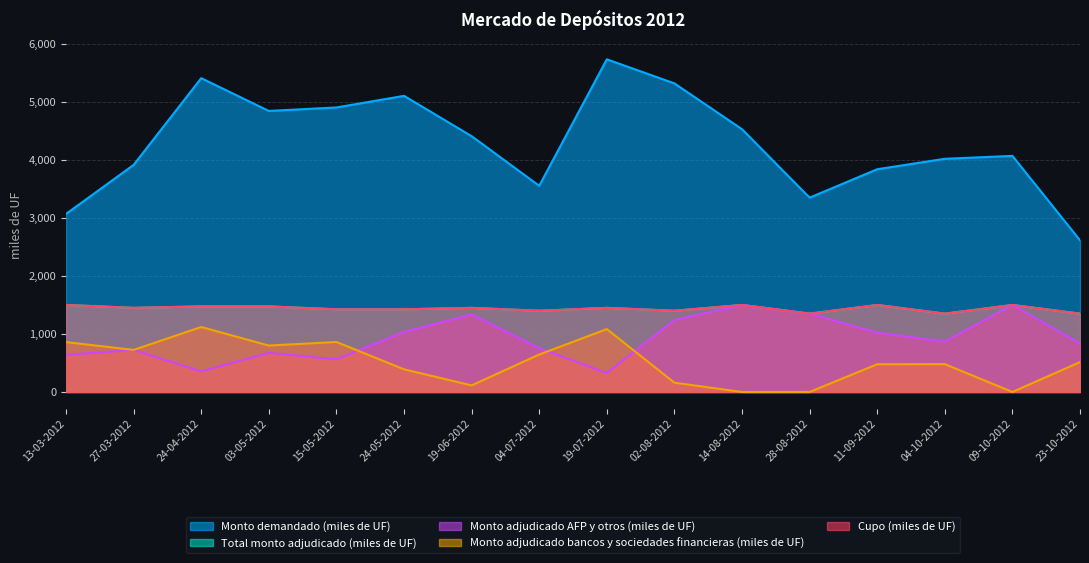

List the labels in order of Monto demandado (miles de UF) value, smallest first.

23-10-2012, 13-03-2012, 28-08-2012, 04-07-2012, 11-09-2012, 27-03-2012, 04-10-2012, 09-10-2012, 19-06-2012, 14-08-2012, 03-05-2012, 15-05-2012, 24-05-2012, 02-08-2012, 24-04-2012, 19-07-2012